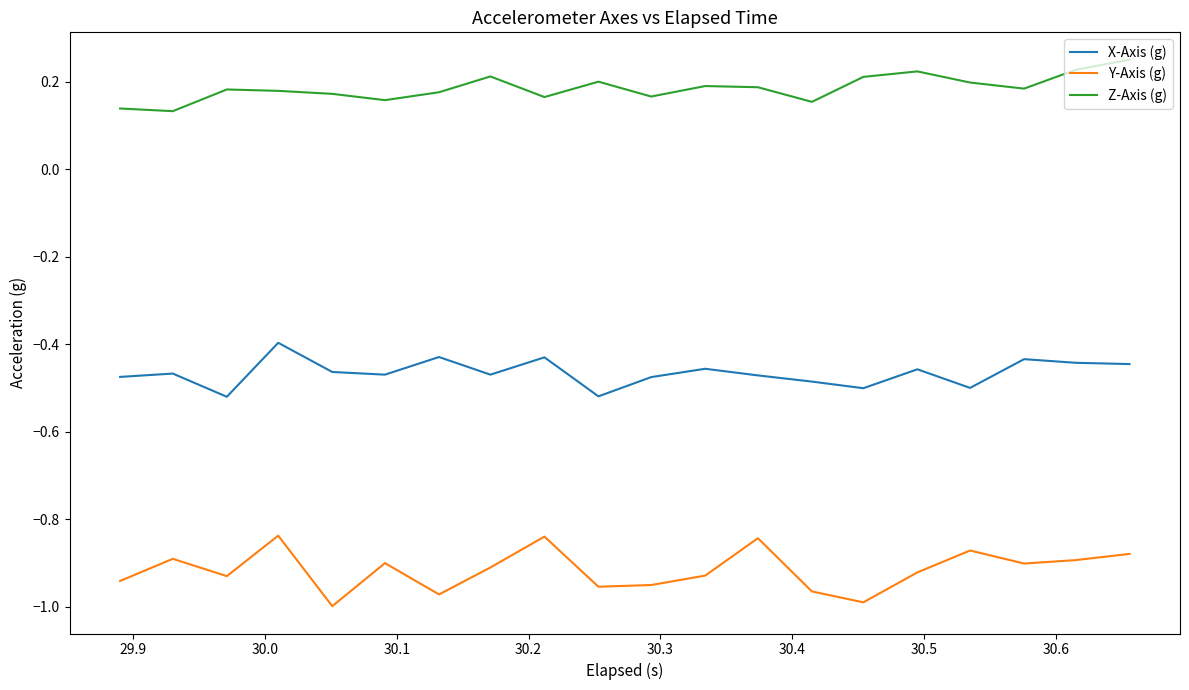

True or false: Z-Axis (g) and X-Axis (g) intersect in this chart.

False